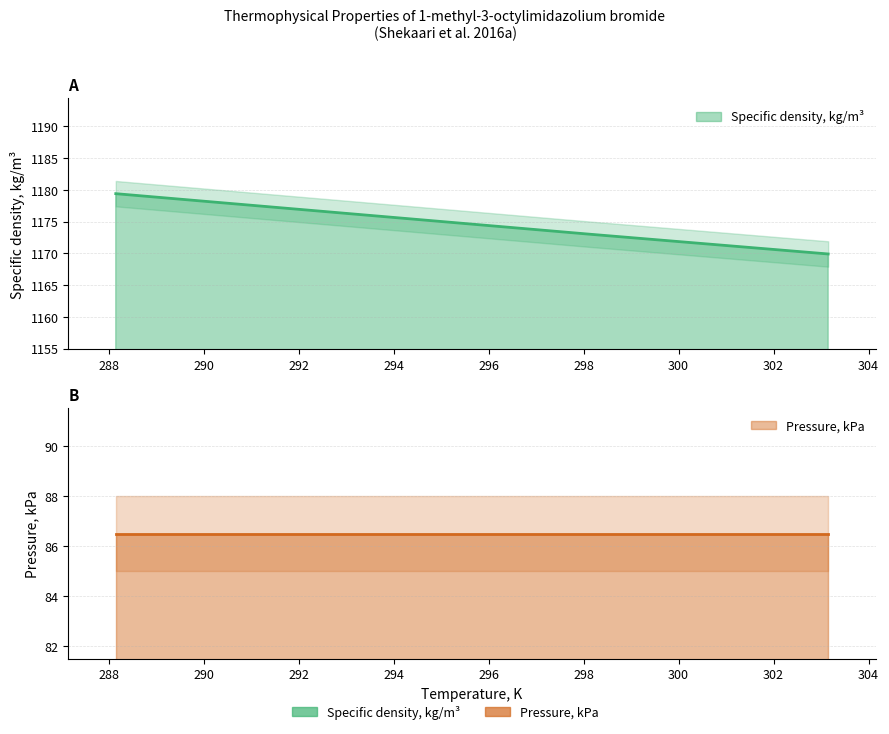

What is the value of the 3rd point from the left?

1173.0